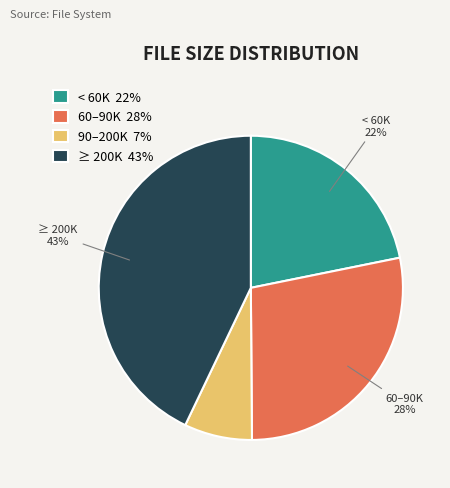

To the nearest percent, what is the difference between the largest and smallest slice percentages?

36%